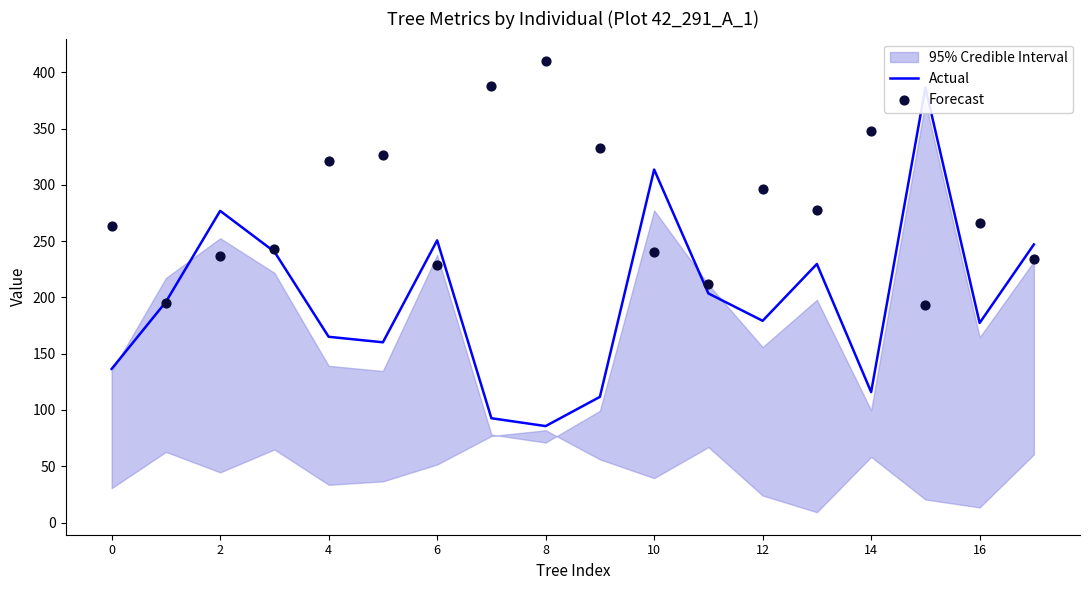

At which category is the sum across all series the highest?

15